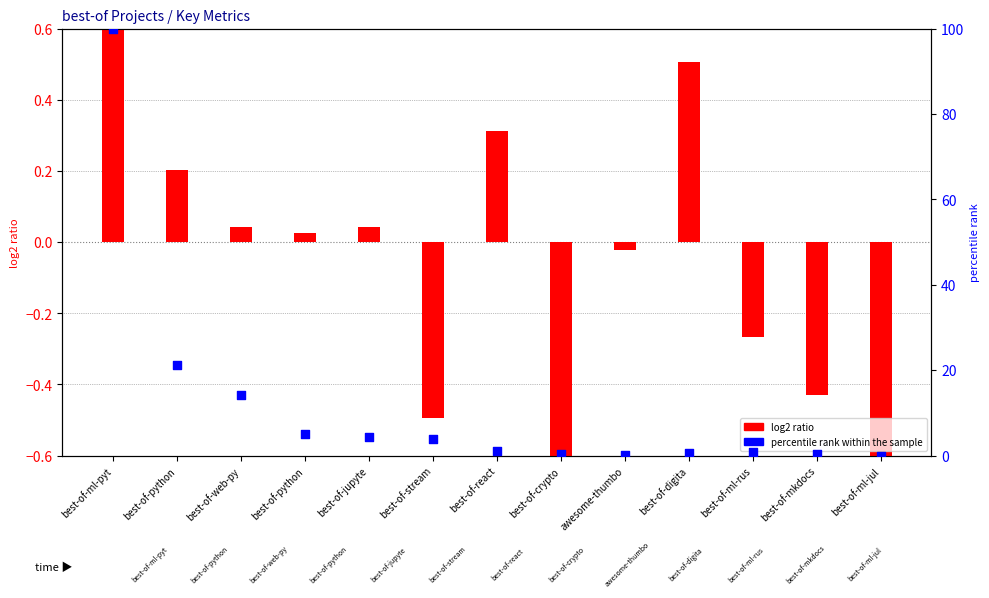

What are all the series names shown in the legend?

log2 ratio, percentile rank within the sample